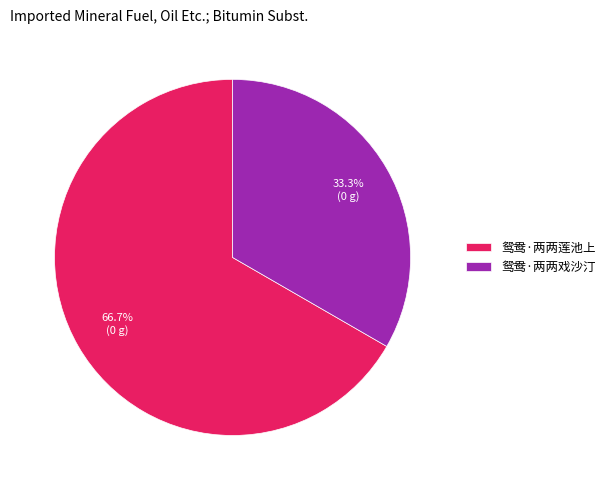

What percentage is the 鸳鸯·两两戏沙汀 slice, to the nearest percent?

33%